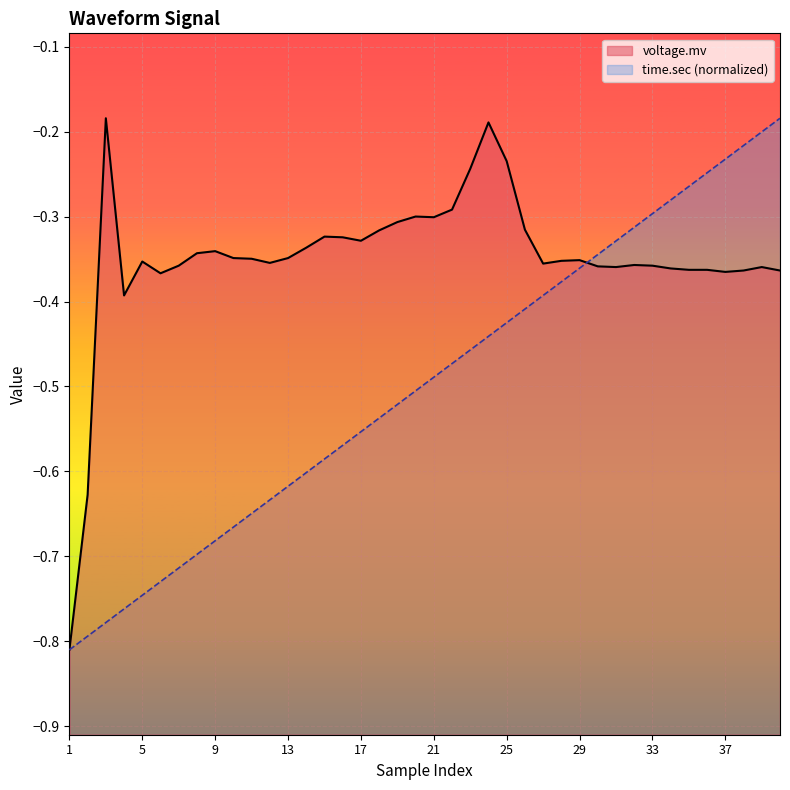

The value of voltage.mv at 24 is -0.3. True or false?

False